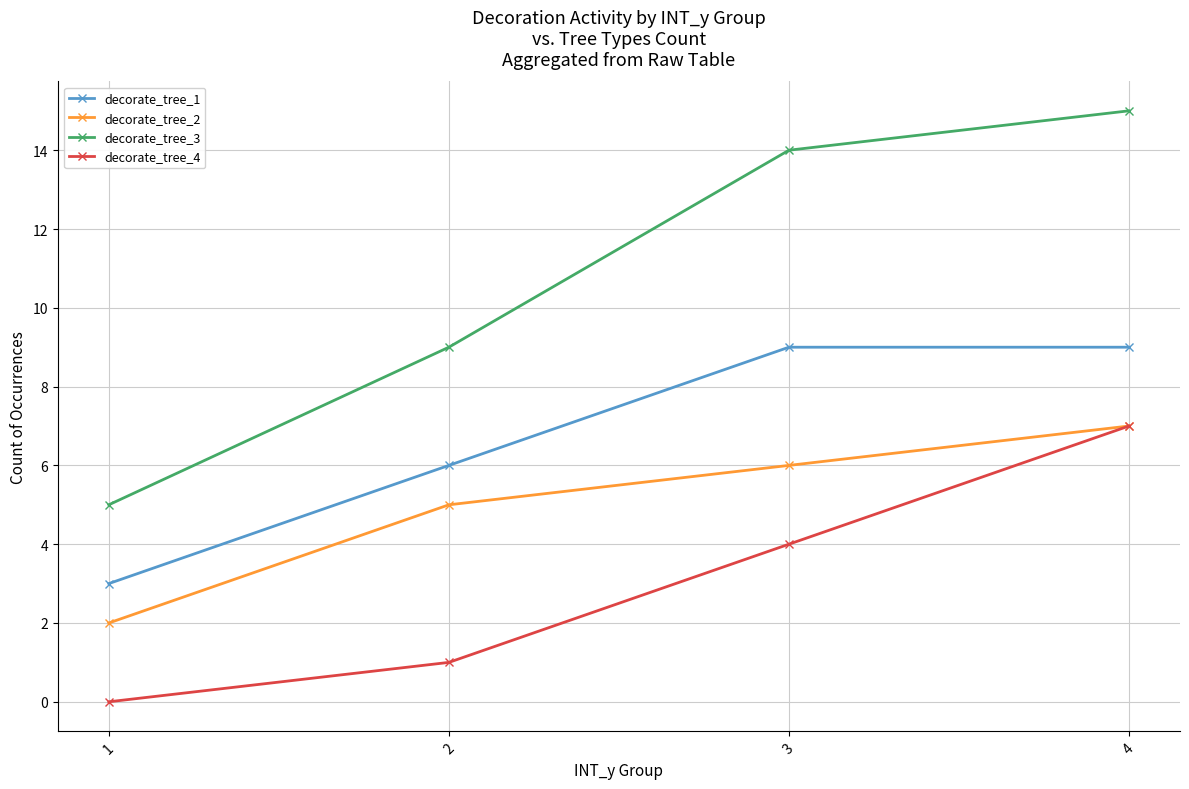

How many lines are shown in the chart?

4